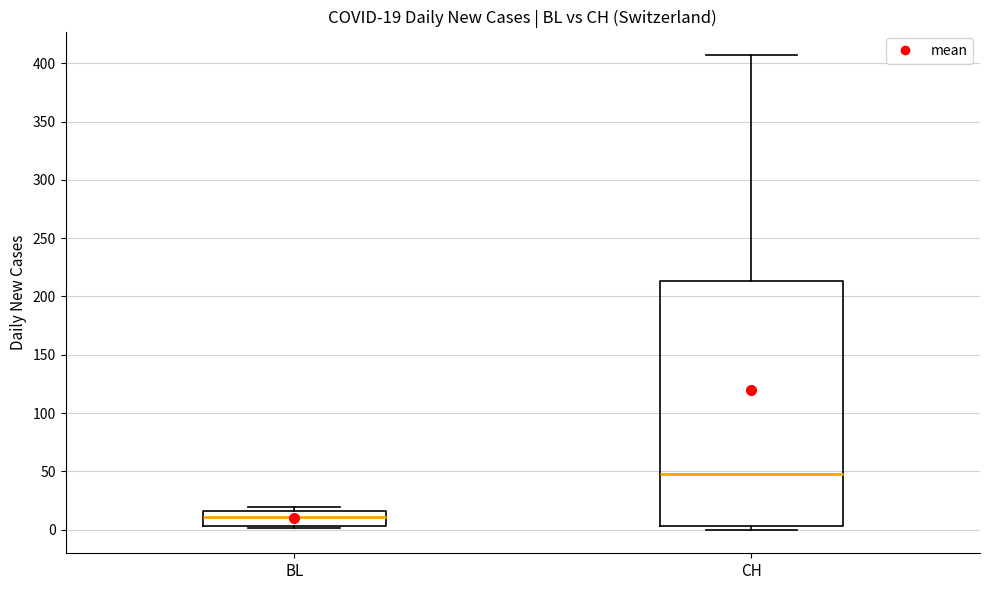

Comparing the boxes themselves (not the whiskers), which one is the tallest?

CH